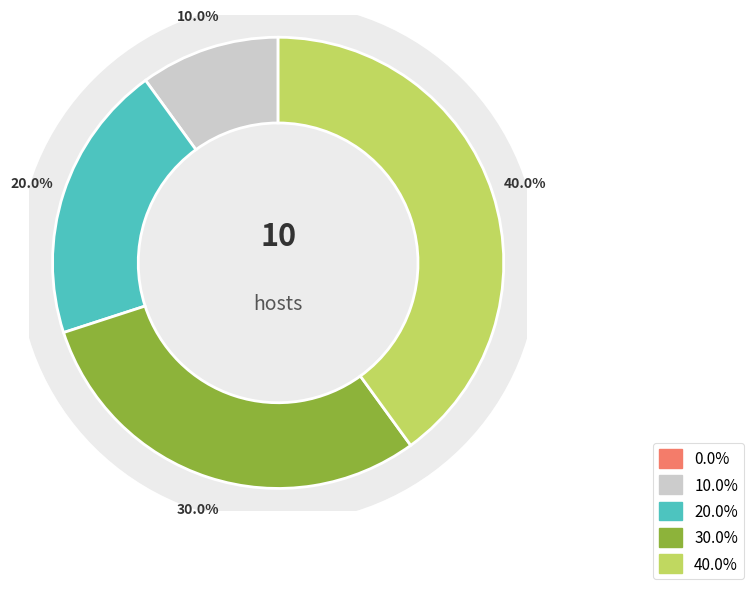

True or false: 2 accounts for 11% of the total.

False